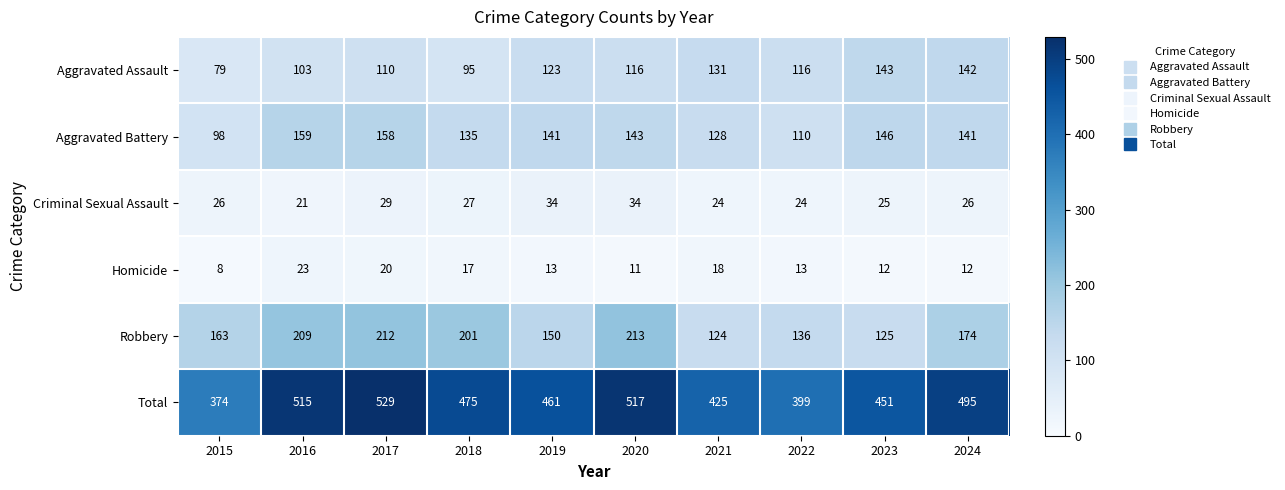

What is the greatest value displayed?

529